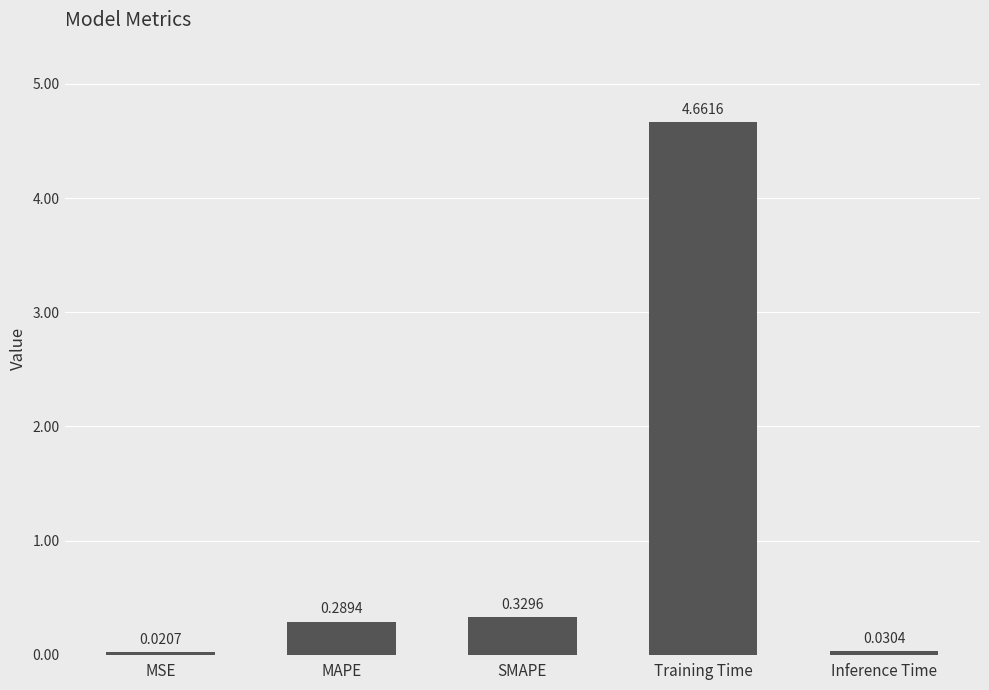

How many bars are there in total?

5